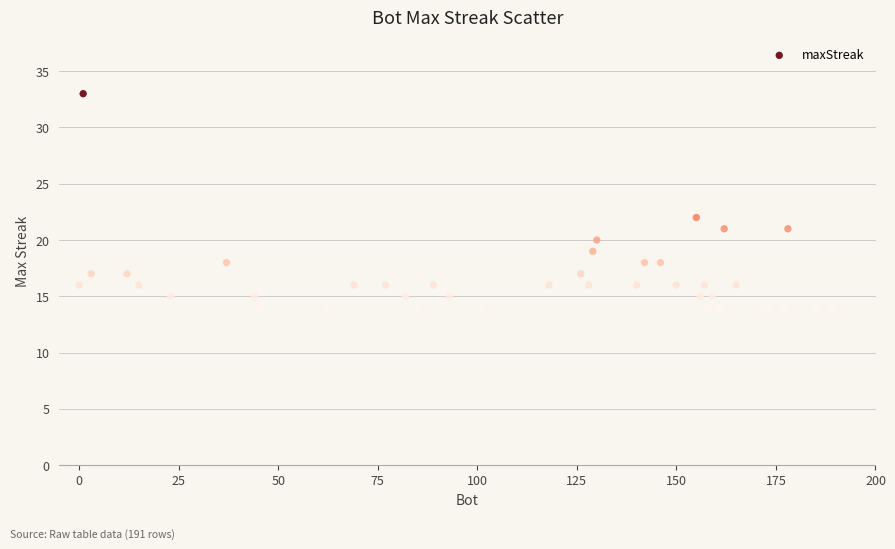

What Y value in the scatter plot is closest to 23?

22